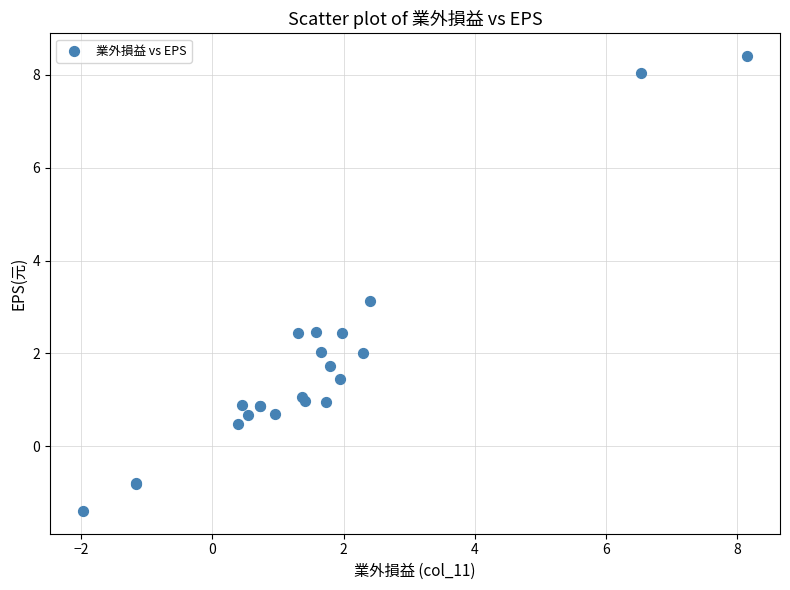

What Y value in the scatter plot is closest to 3?

3.1